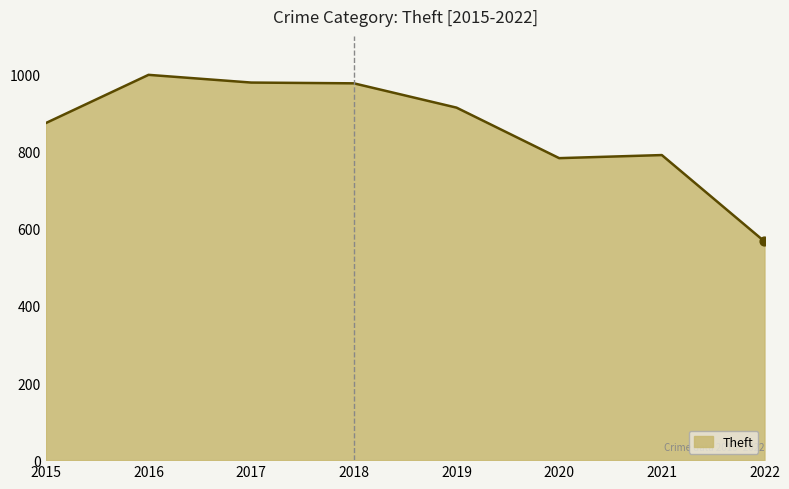

Which has a higher value, 2017 or 2020?

2017